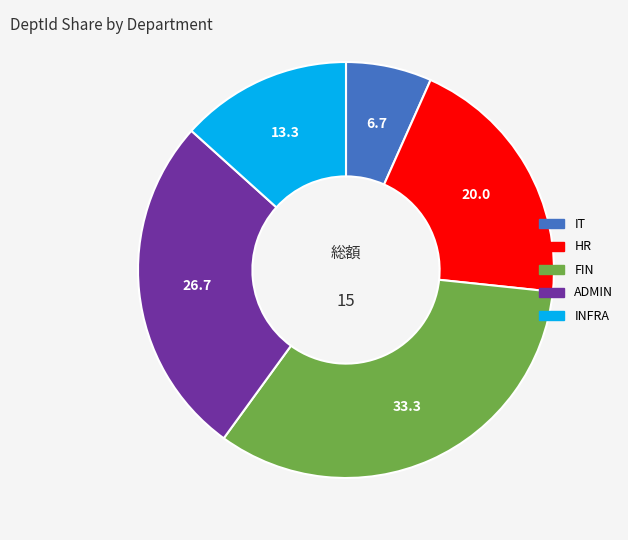

Count the number of slices in the pie.

5